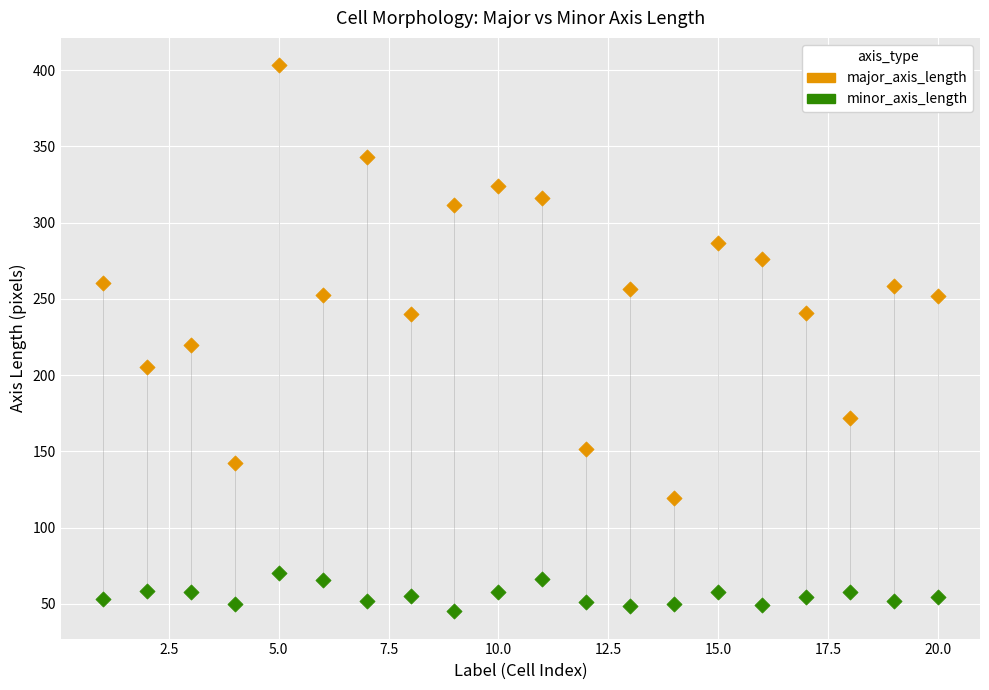

Which series reaches the maximum Y coordinate?

major_axis_length